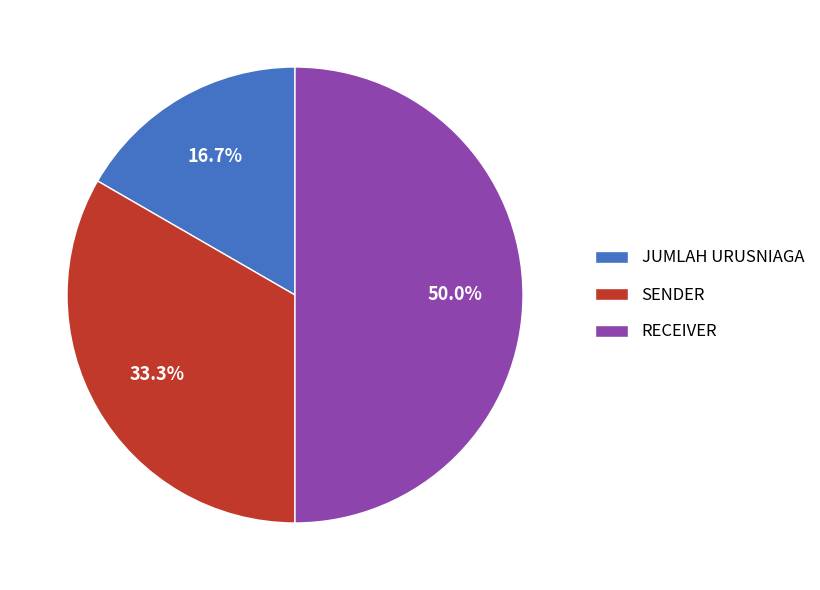

To the nearest percent, what percentage of the pie is JUMLAH URUSNIAGA?

17%